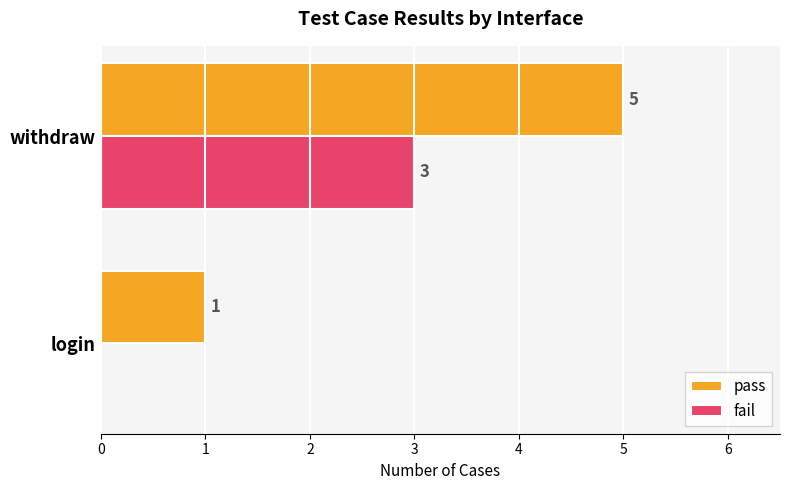

What is the sum of the pass values at login and withdraw?

6